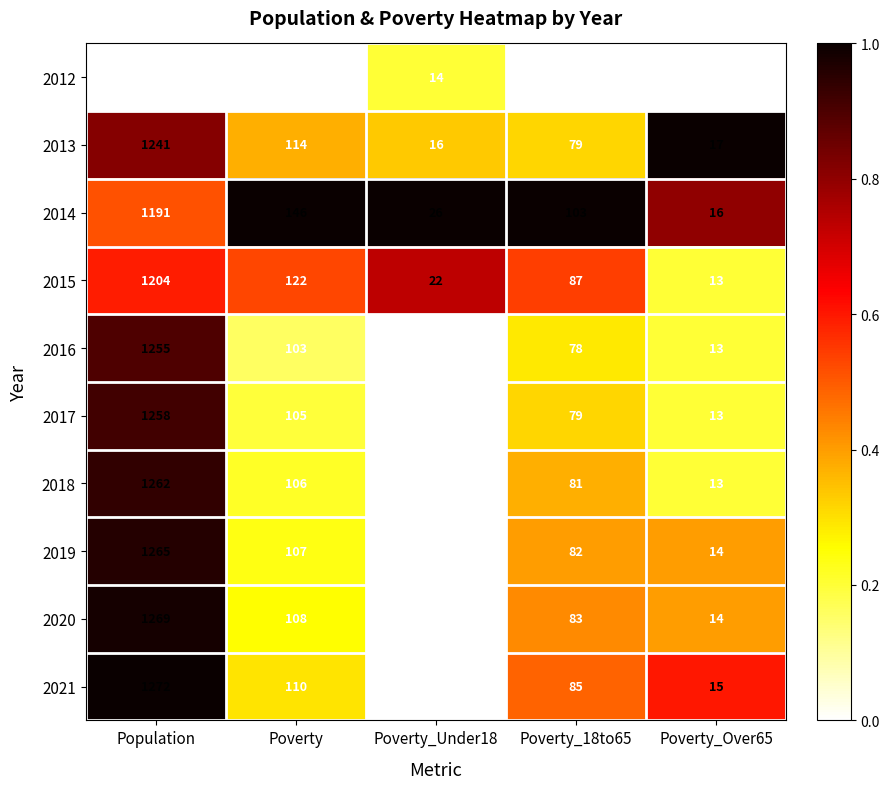

Rank the series by their maximum value, from highest to lowest.

2021, 2020, 2019, 2018, 2017, 2016, 2013, 2015, 2014, 2012